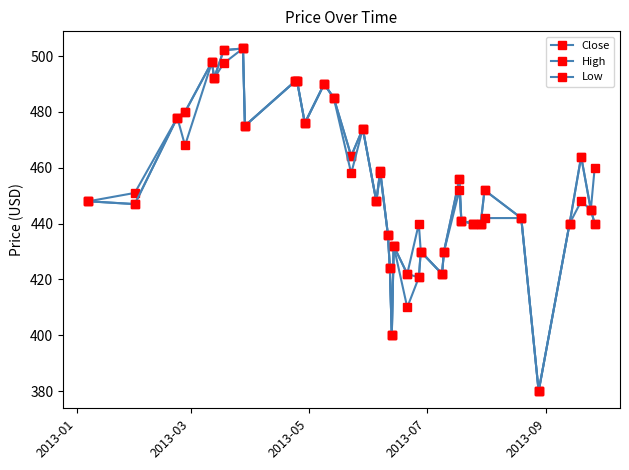

Does the chart have visible grid lines?

No